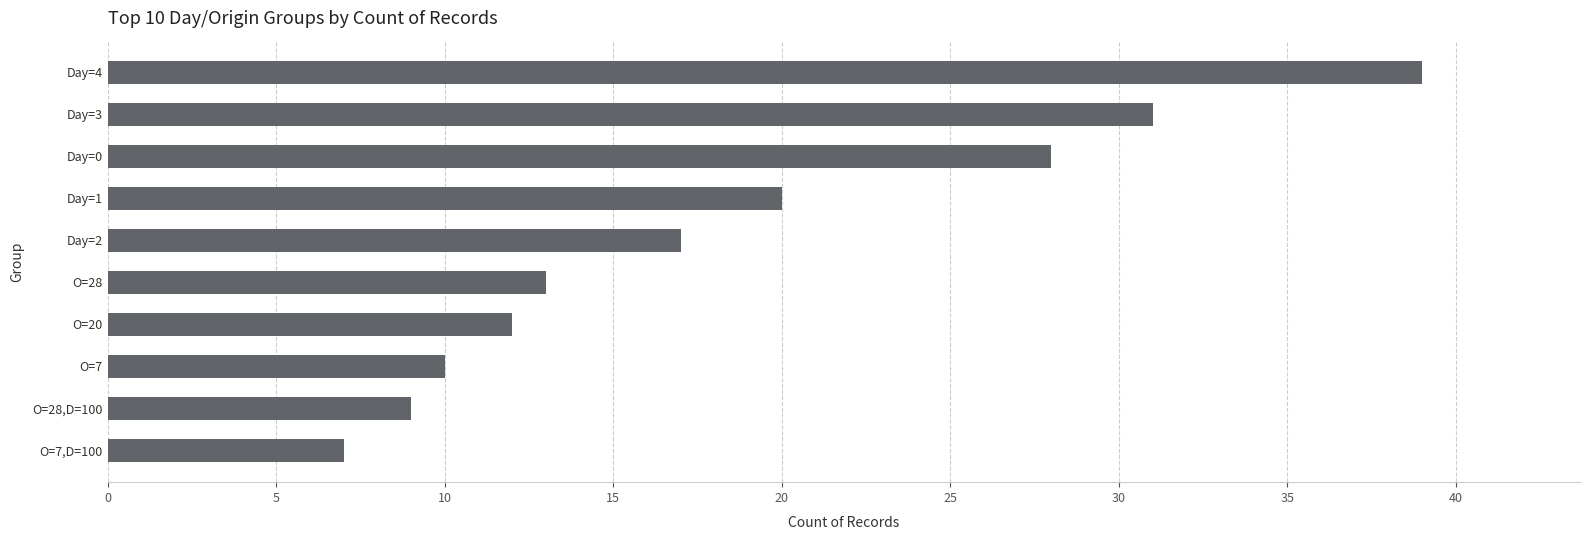

What is the difference between the maximum and minimum values?

32